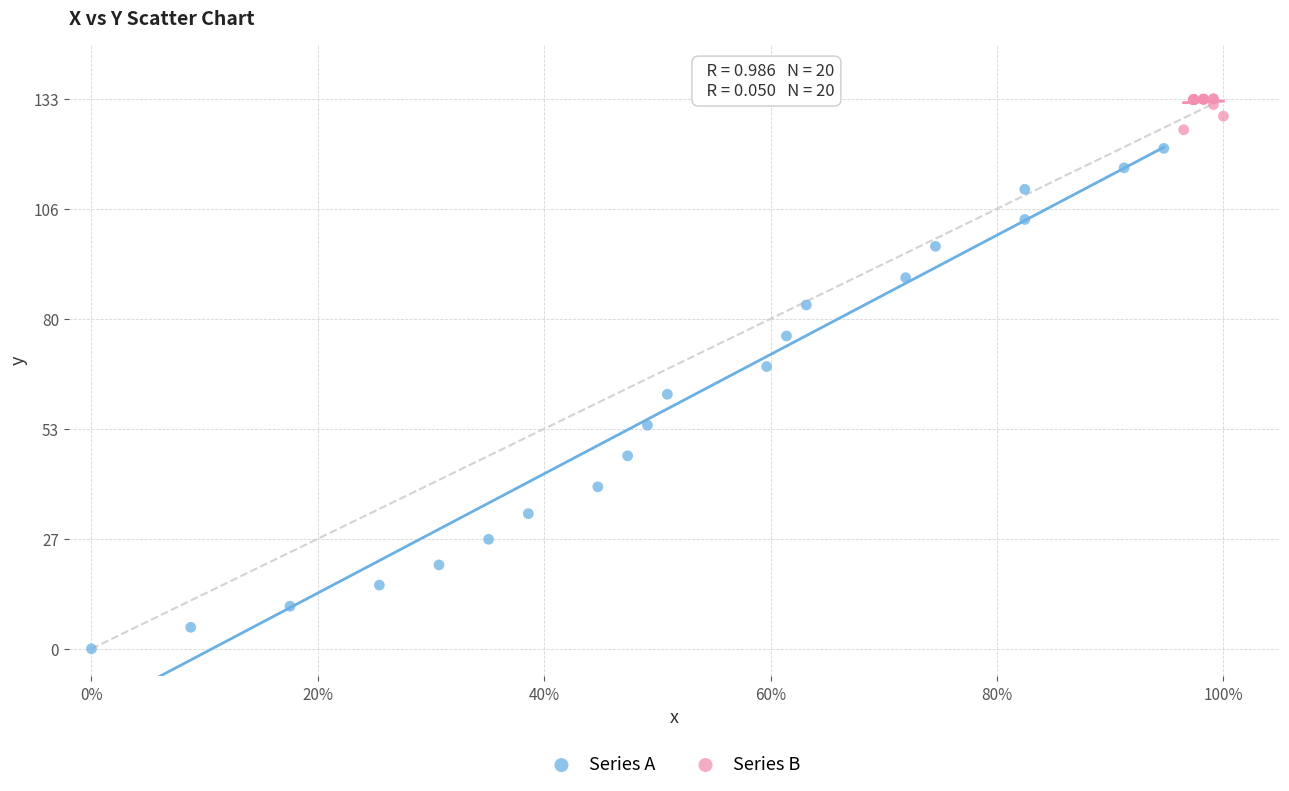

Which series has the widest spread of Y values?

Series A